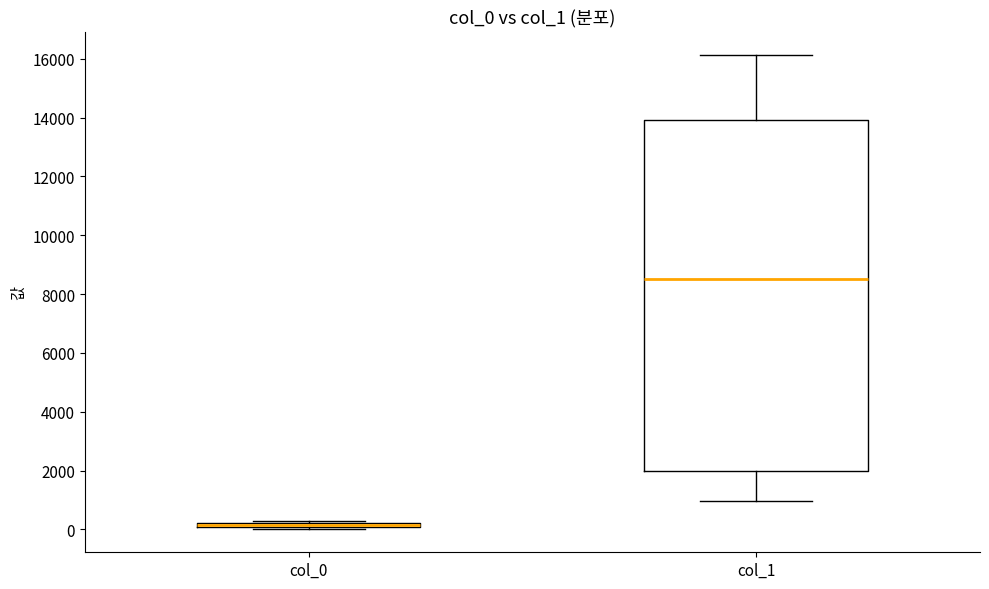

Comparing the boxes themselves (not the whiskers), which one is the tallest?

col_1